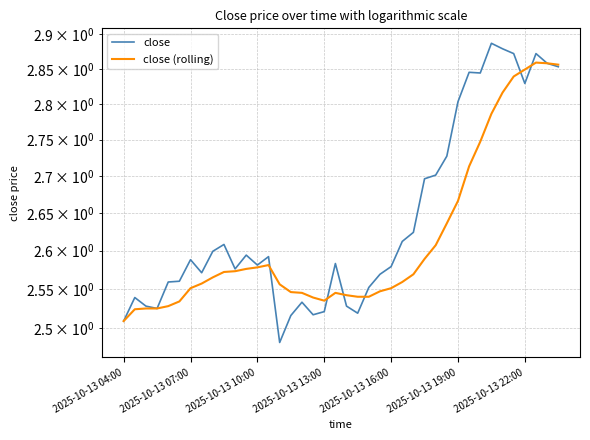

The value of close (rolling) at 23 is 4.3. True or false?

False